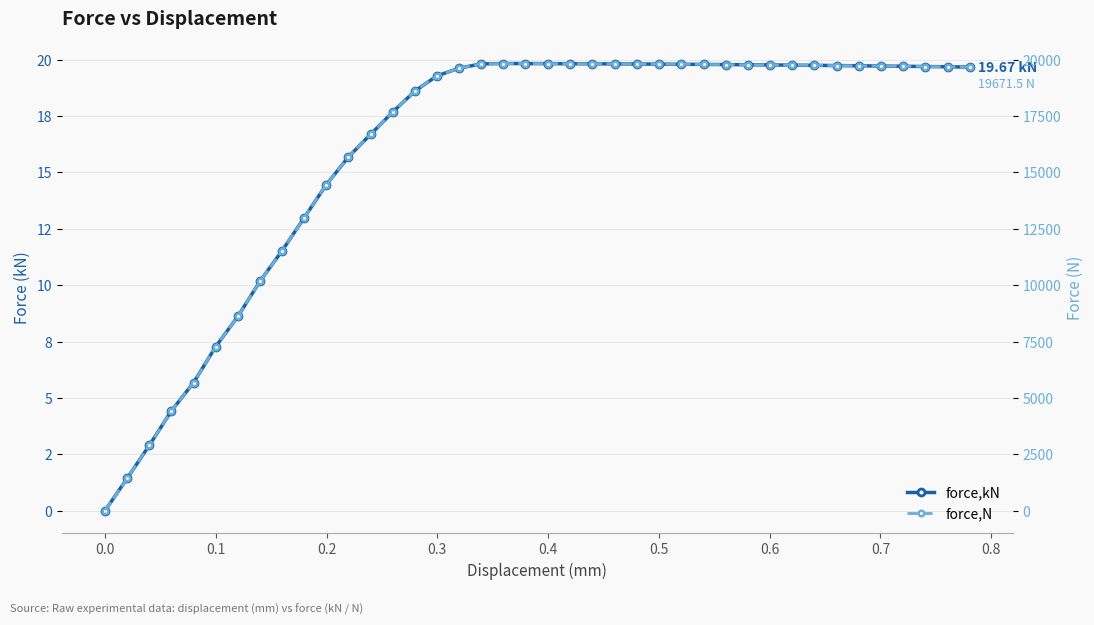

What is the sum of all force,N values?

641724.3